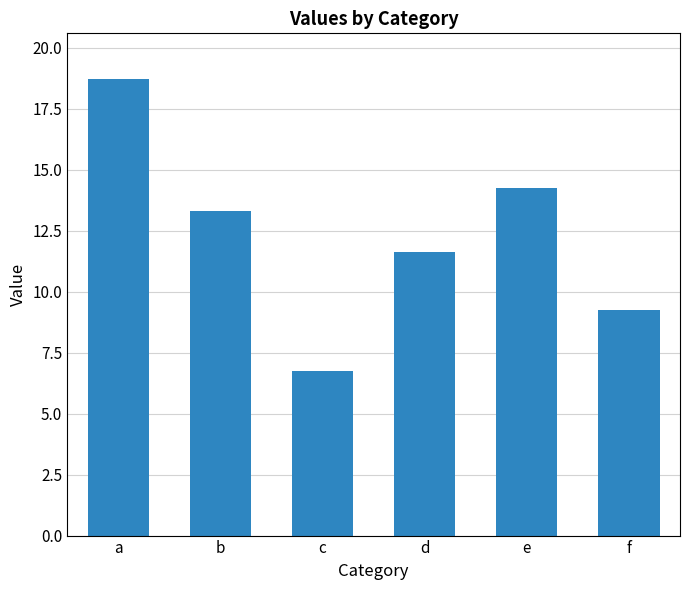

What is the difference between the maximum and minimum values?

12.0